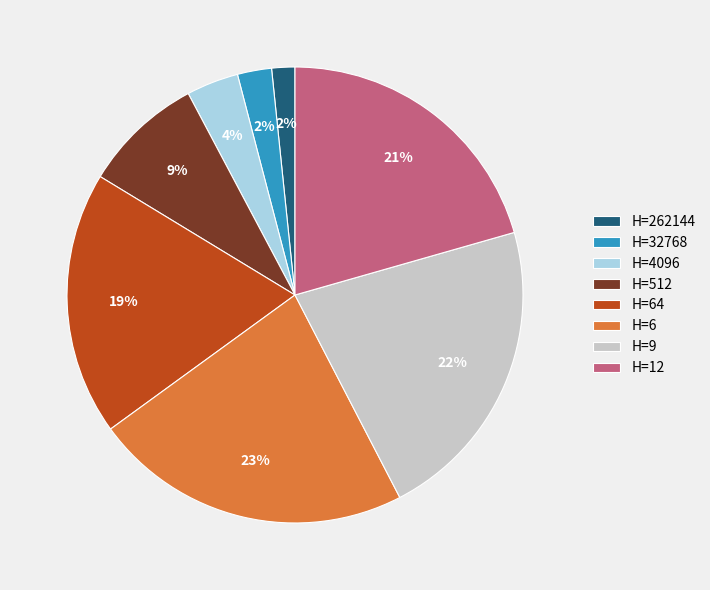

Is there a majority slice in this chart?

No